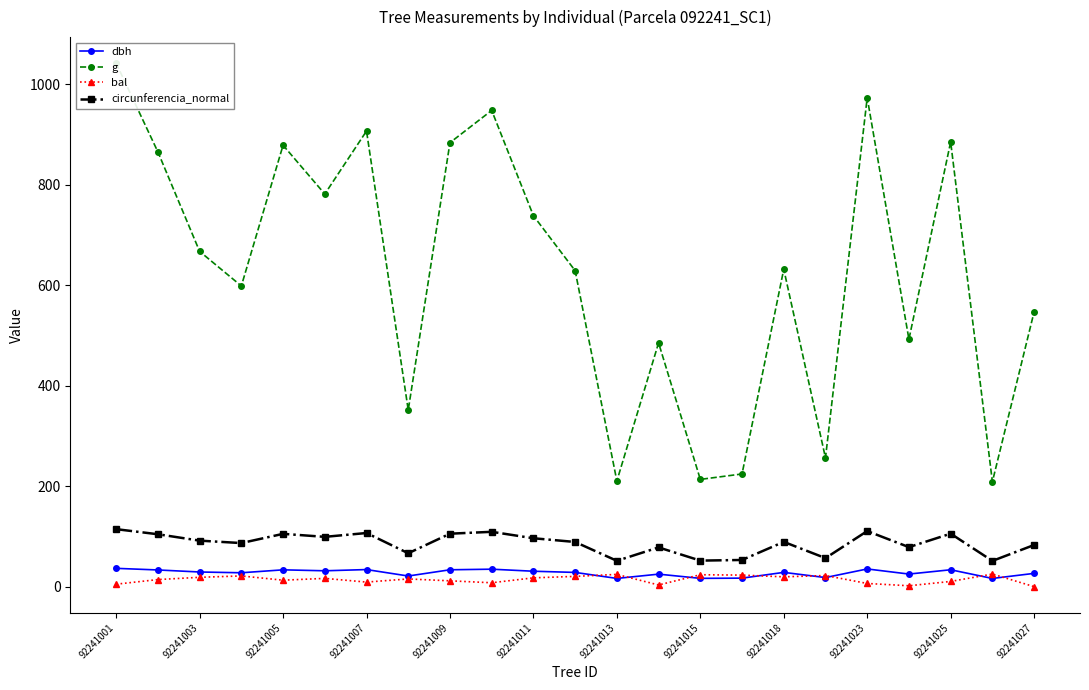

True or false: circunferencia_normal has a value of 40.1 at 92241023.

False